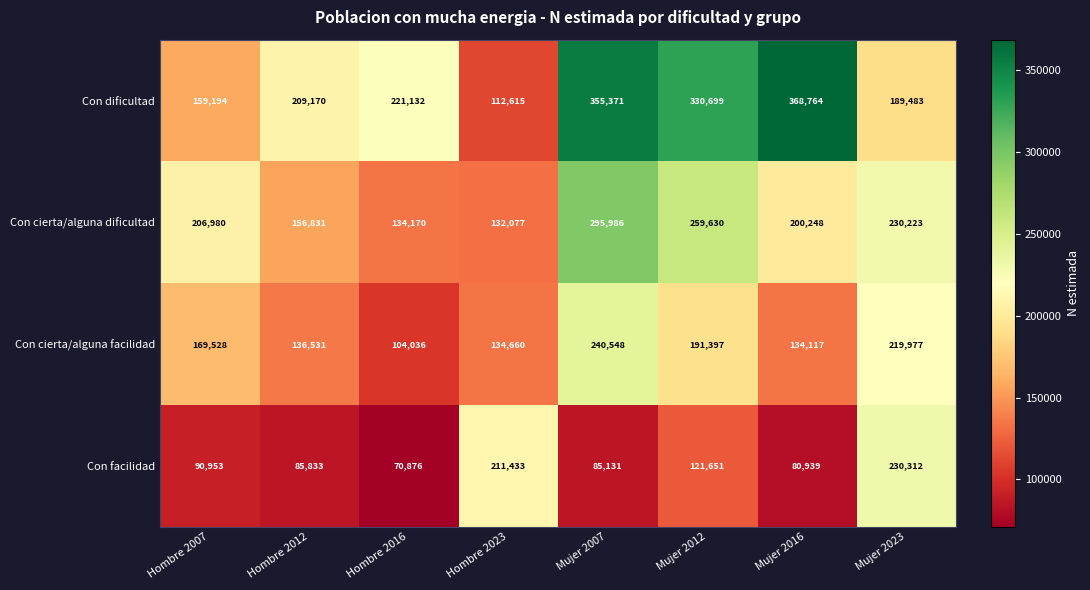

True or false: Con cierta/alguna dificultad has a value of 206980 at Hombre 2007.

True